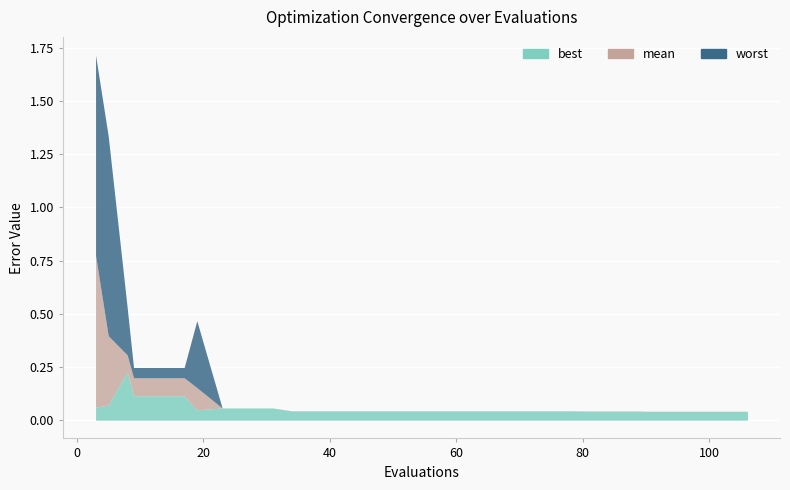

What is the sum of all worst values?

5.8